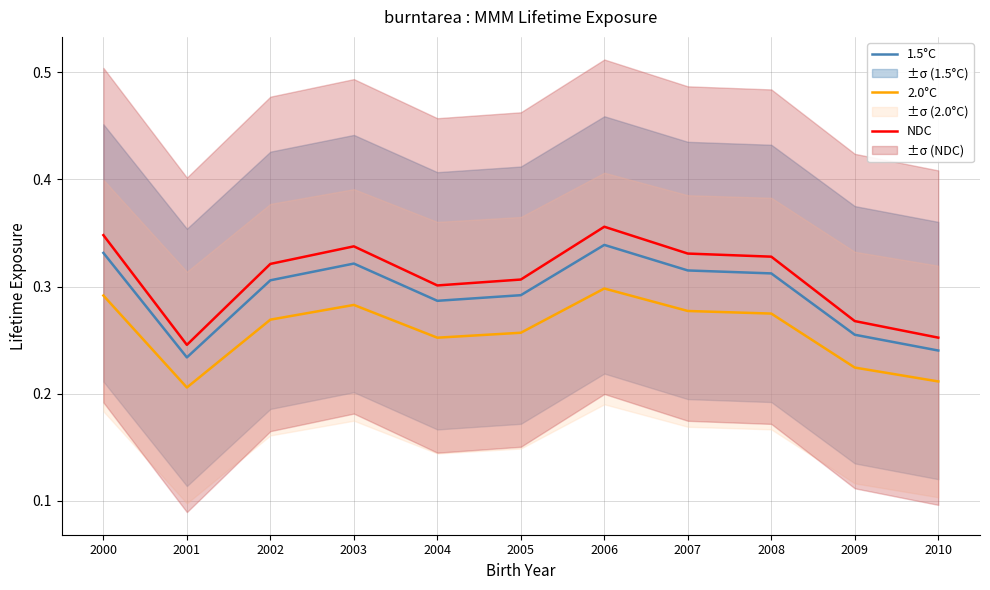

What are all the series names shown in the legend?

1.5°C, 2.0°C, NDC